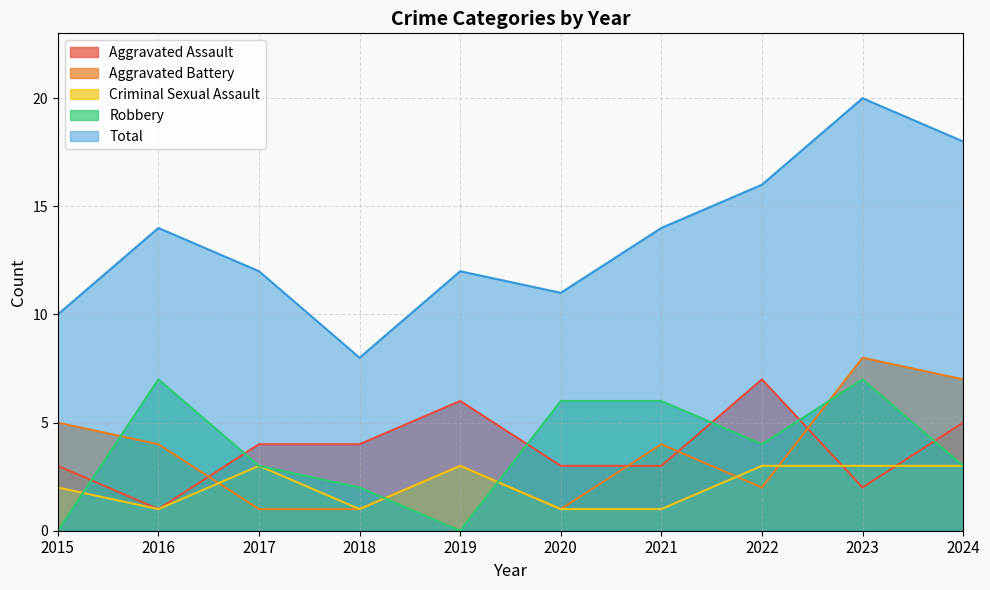

Count the number of categories in the chart.

10